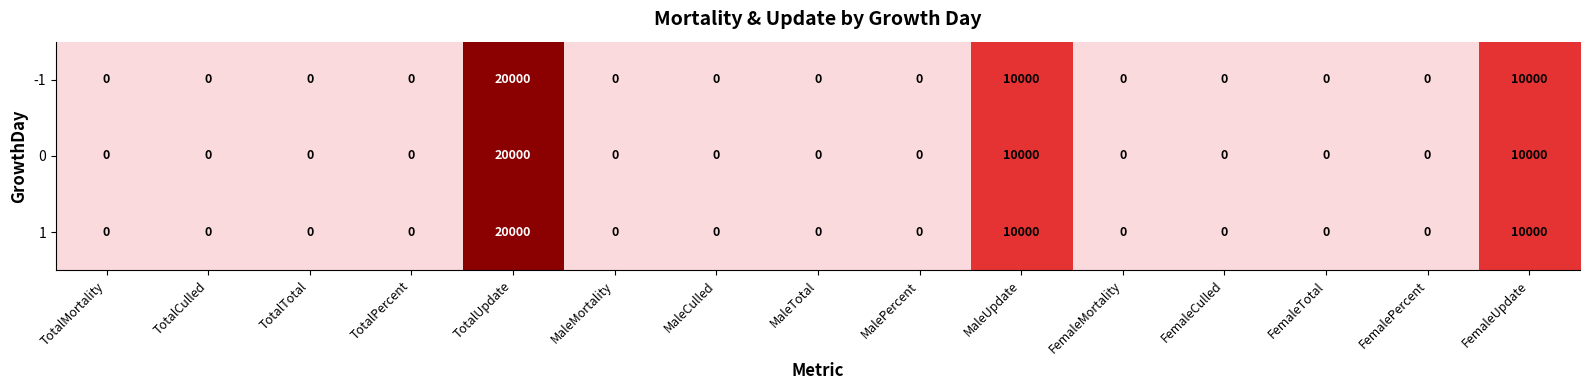

What is the difference between the 0 values at FemaleUpdate and MalePercent?

10000